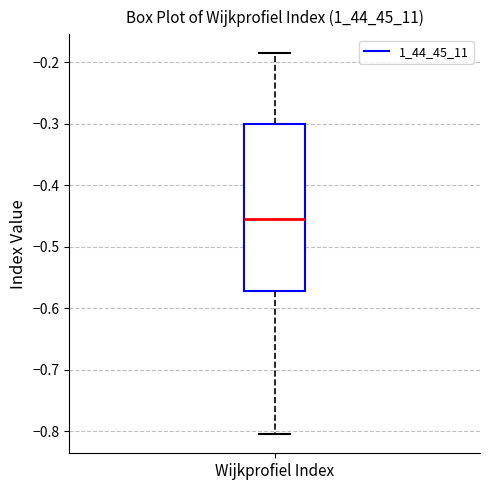

Transcribe this box plot: give where the median line is, the range the box spans, and where the two whiskers end, as read against the y-axis. The values are not printed on the chart, so give them approximately, as read against the axis.

median -0.45, box -0.57 to -0.30, whiskers -0.80 to -0.19